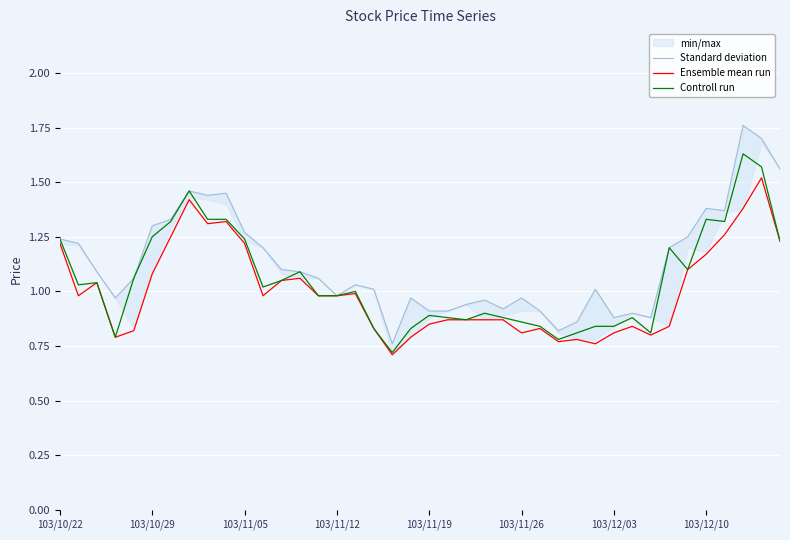

Which series has the widest spread of values?

Standard deviation